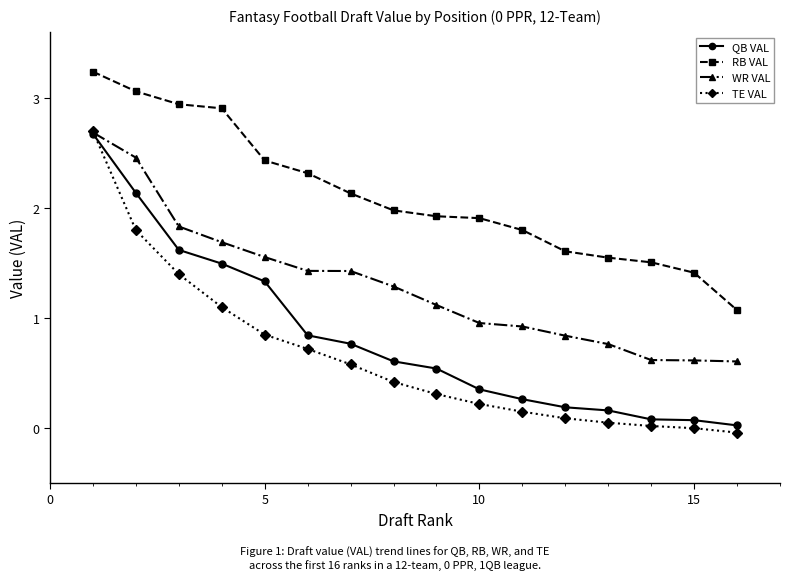

True or false: RB VAL and QB VAL cross at least once.

False